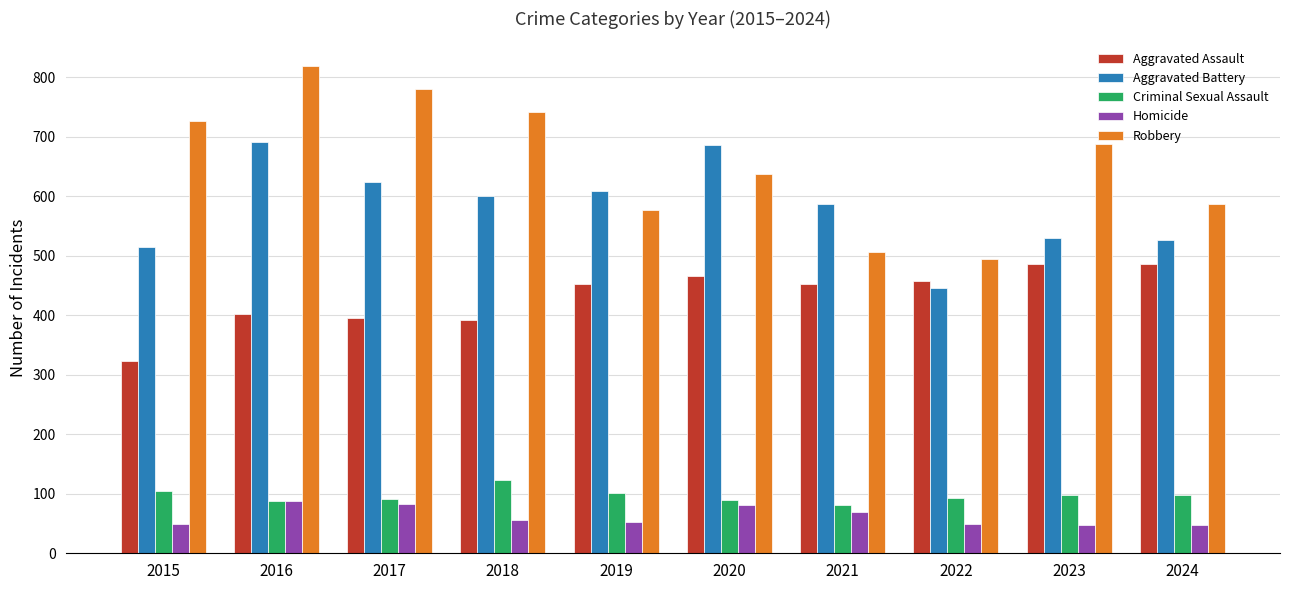

What is the difference between the second highest and minimum values in the Homicide series?

35